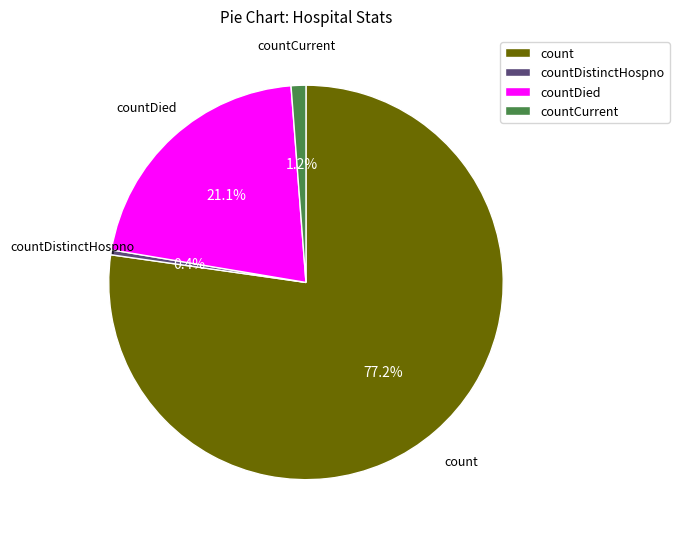

The countCurrent slice represents 1% of the pie. True or false?

True